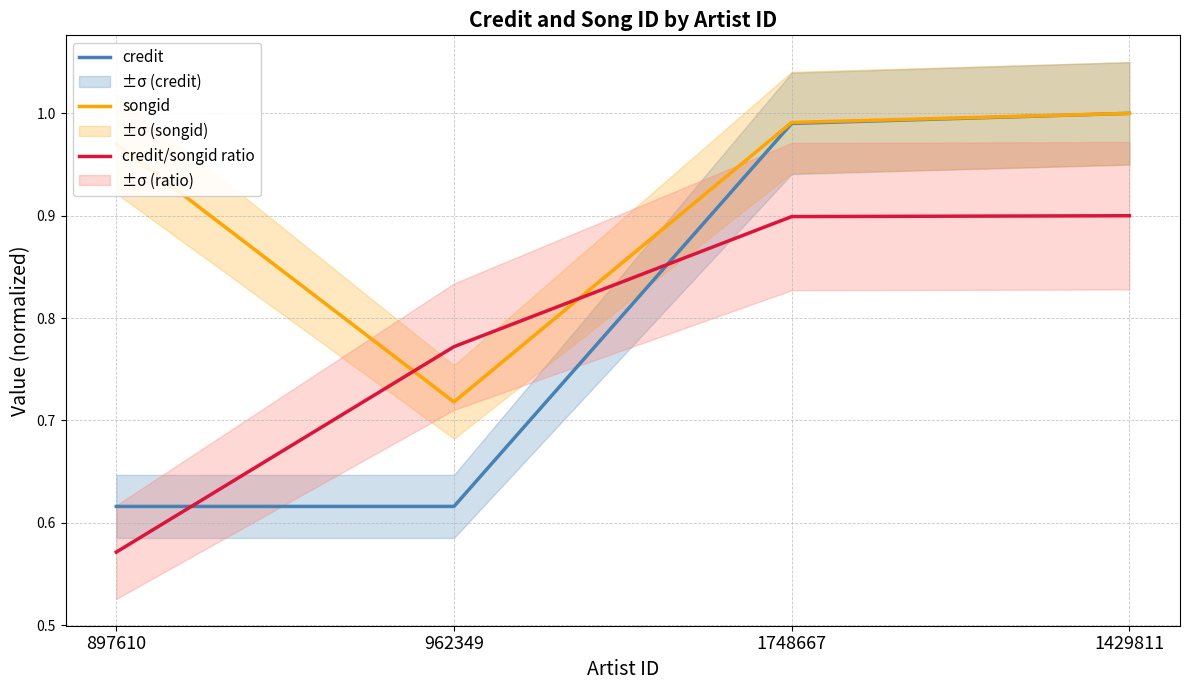

What is the maximum value shown in the chart?

1.0